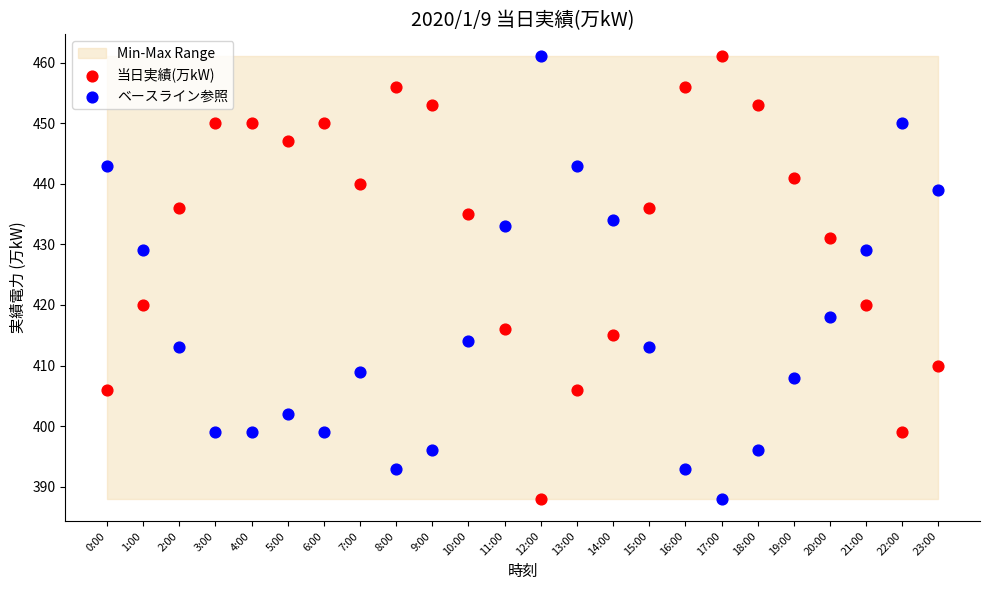

Across all data points, what is the range of Y values (max minus min)?

73